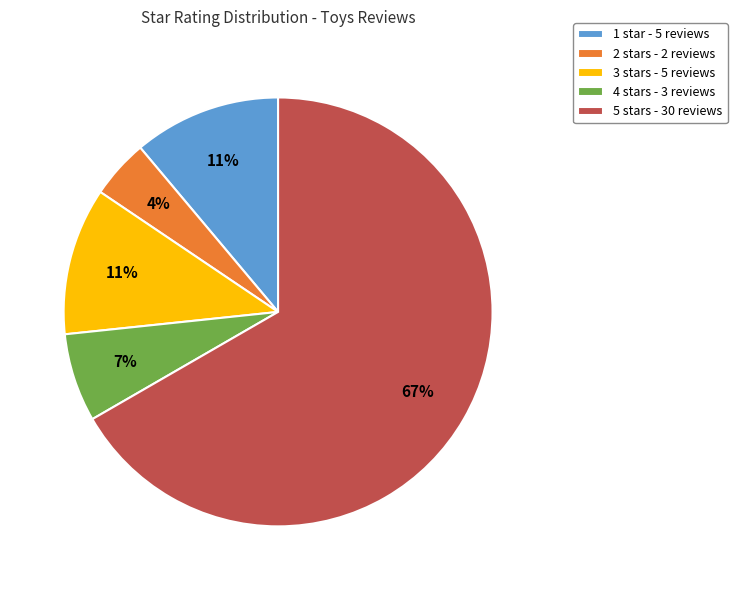

To the nearest percent, what is the combined percentage of 5 and 2?

71%